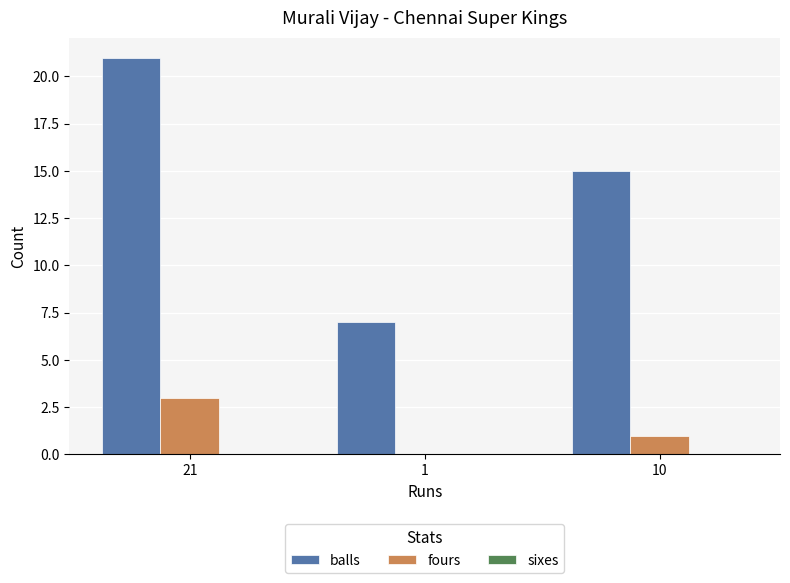

At which label does fours reach its peak?

21